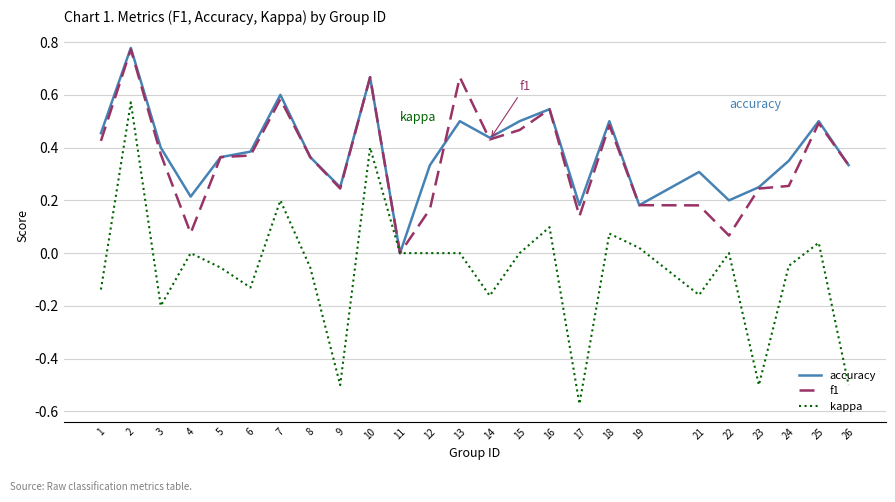

Does the chart display data point markers on the line(s)?

No